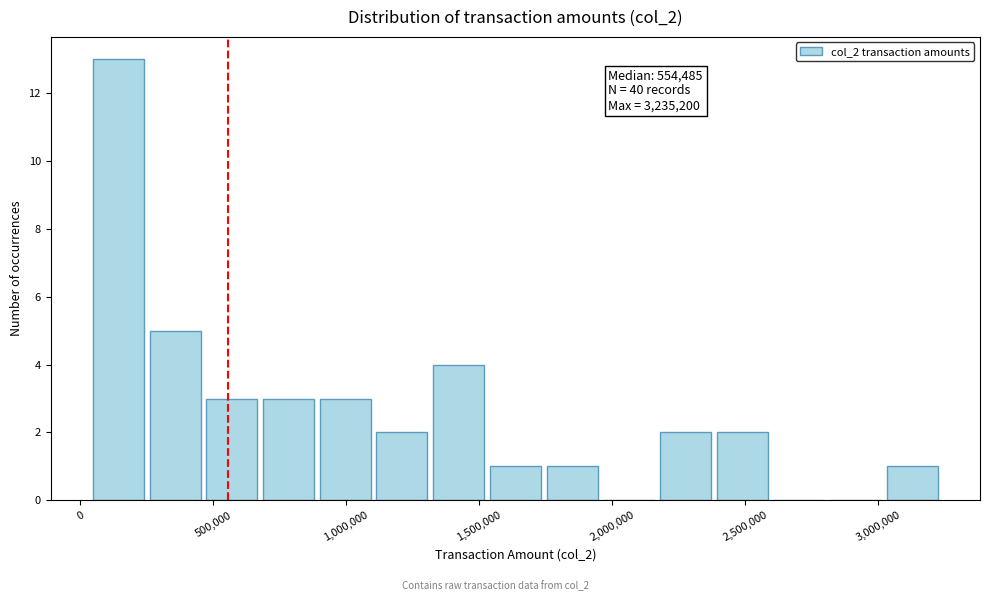

Which range on the x-axis has the tallest bar?

50000 to 250000